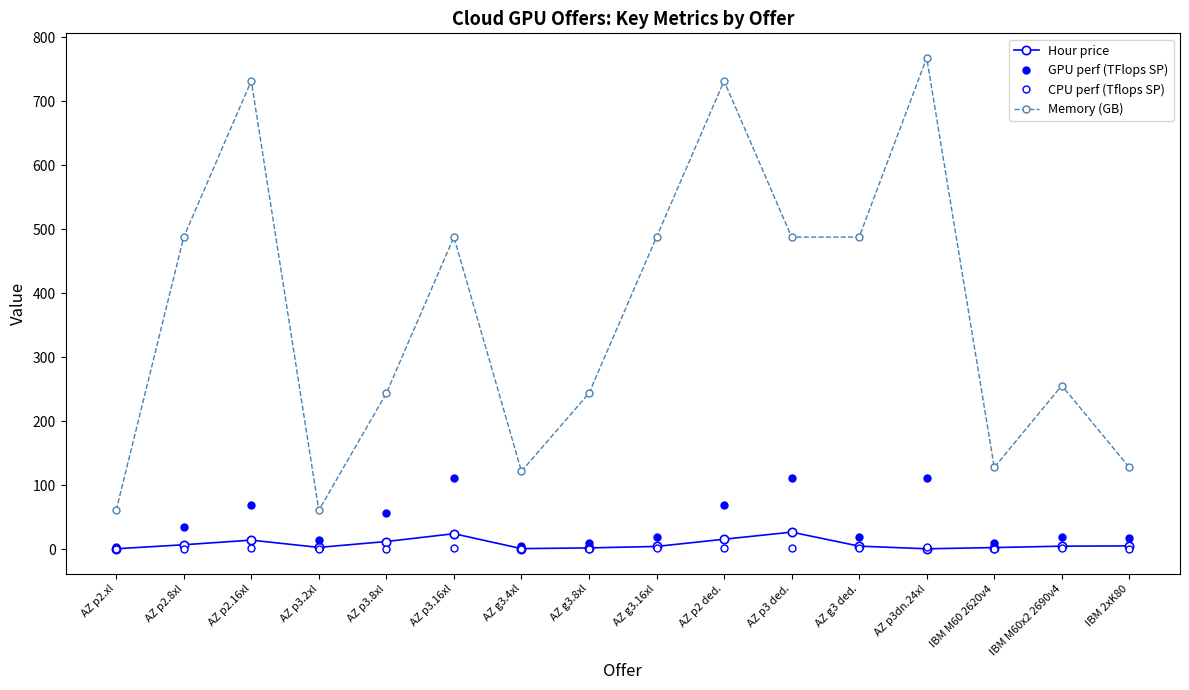

How many data points in Hour price are less than 5?

8